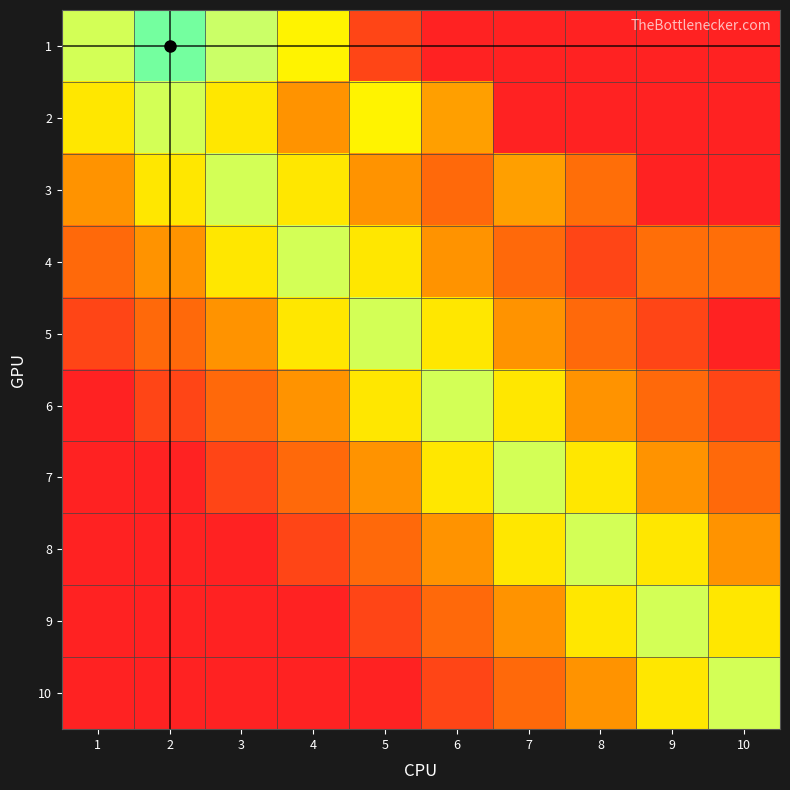

How many distinct data groups are displayed?

10